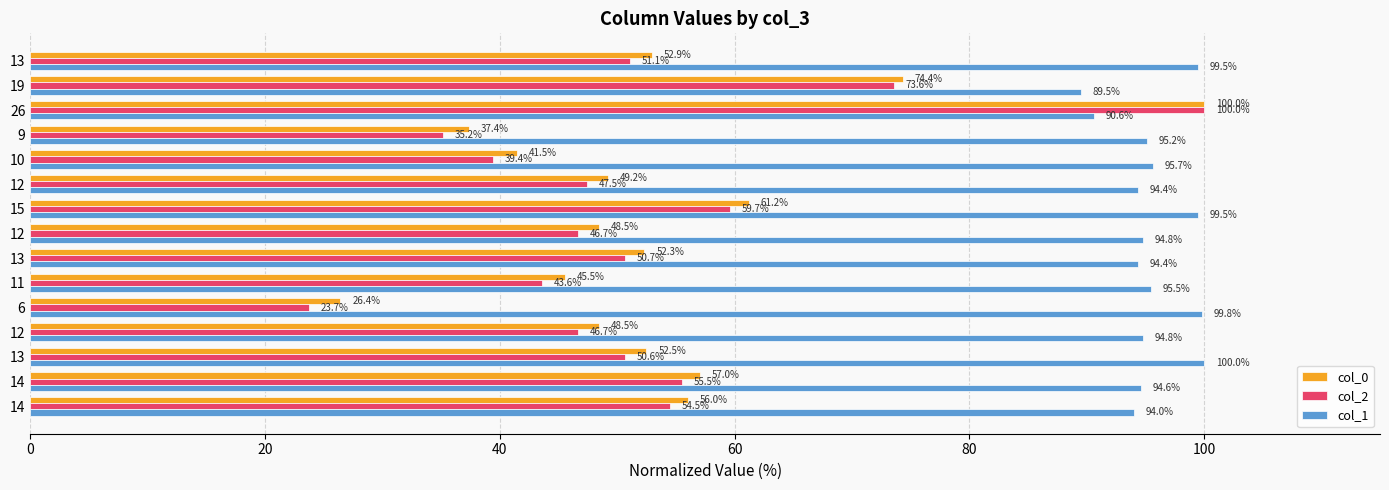

How many distinct data groups are displayed?

3